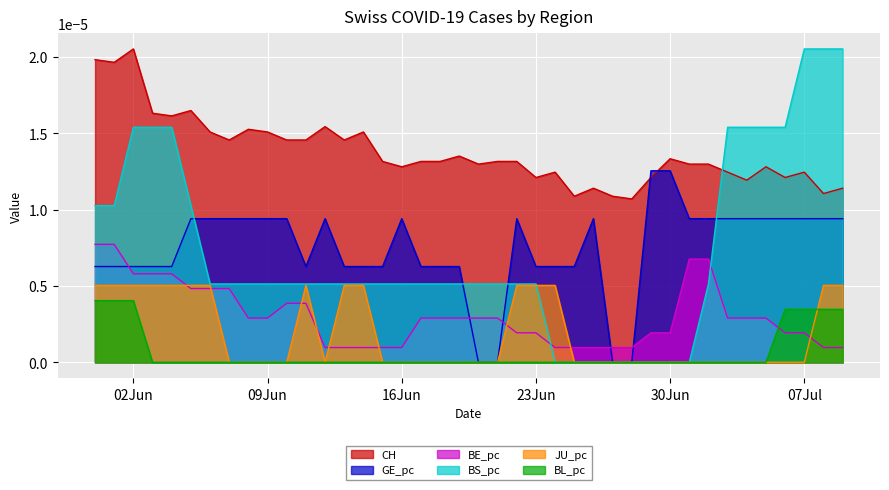

How many lines are shown in the chart?

6